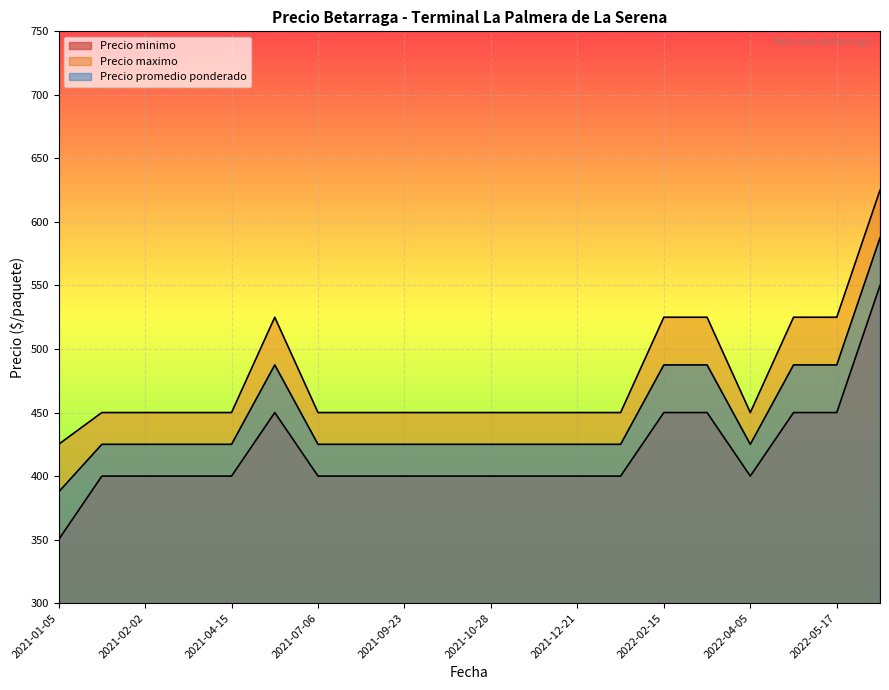

Does the chart display data point markers on the line(s)?

No